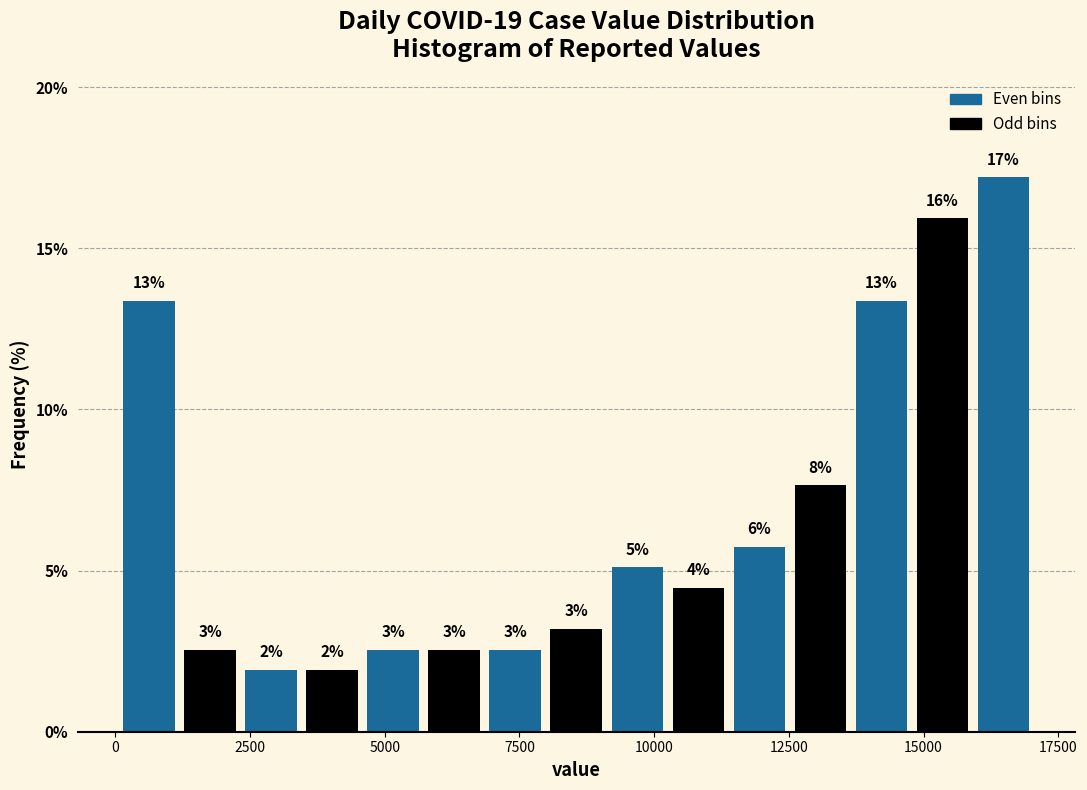

Around what value on the x-axis is the tallest bar? Give the approximate position of its centre, as read against the axis.

16500